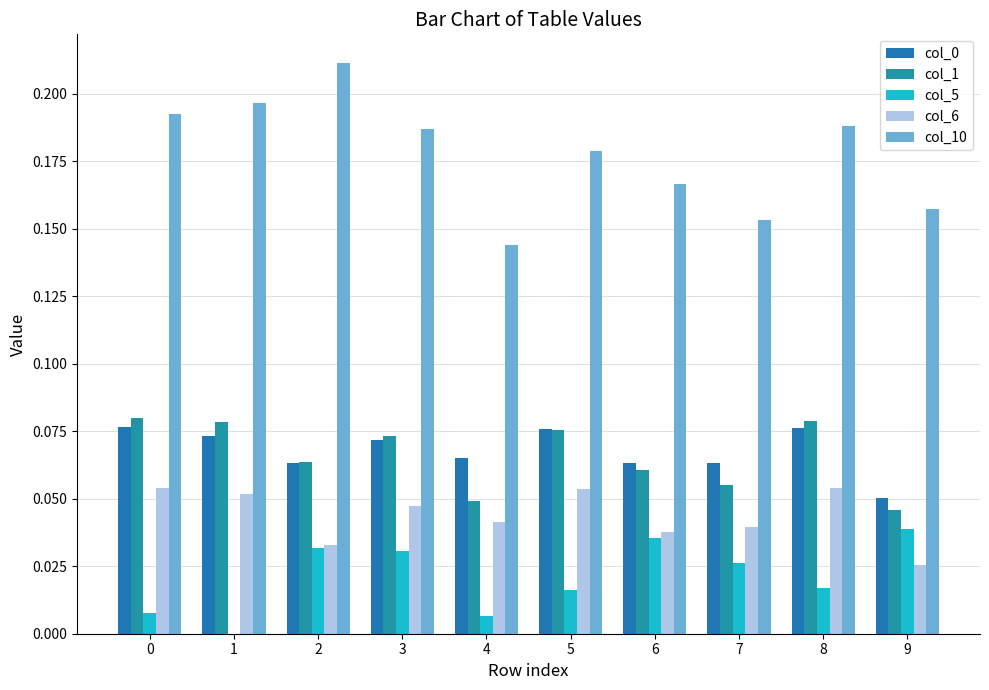

How many categories are shown in the chart?

10